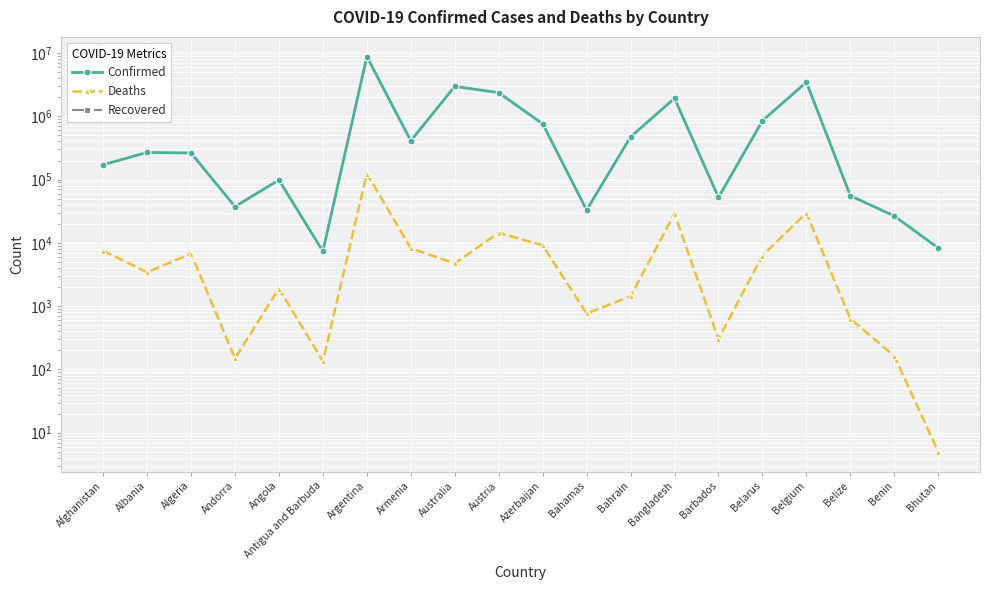

At which category is the sum across all series the highest?

Argentina